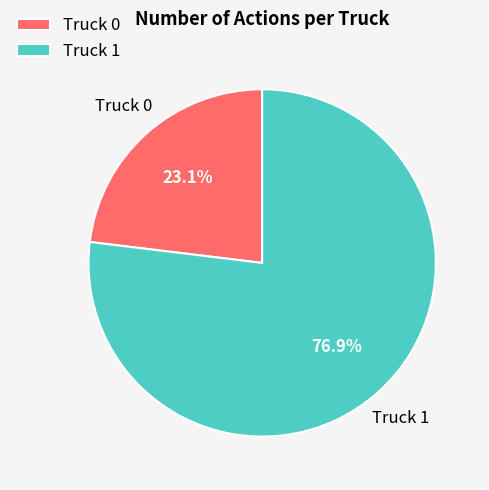

What percentage is NOT represented by Truck 1?

23.1%